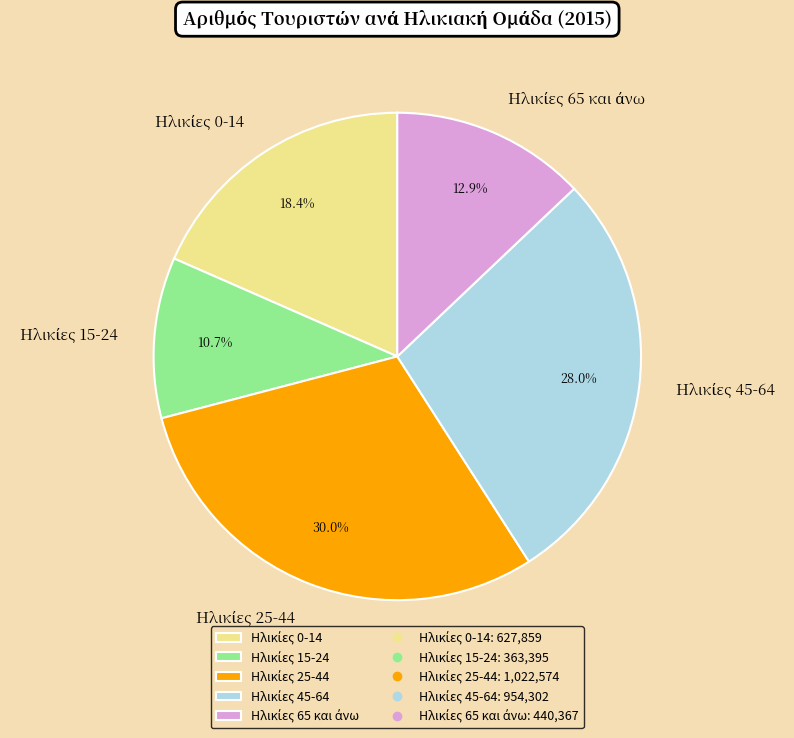

Is there any slice that represents more than half of the pie?

No